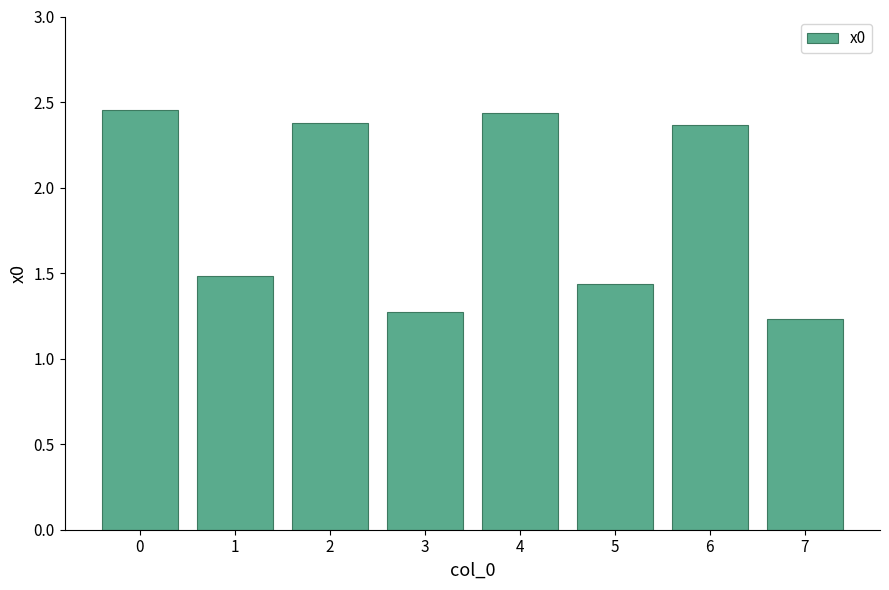

Is it true that the value at 4 is 2.4?

True